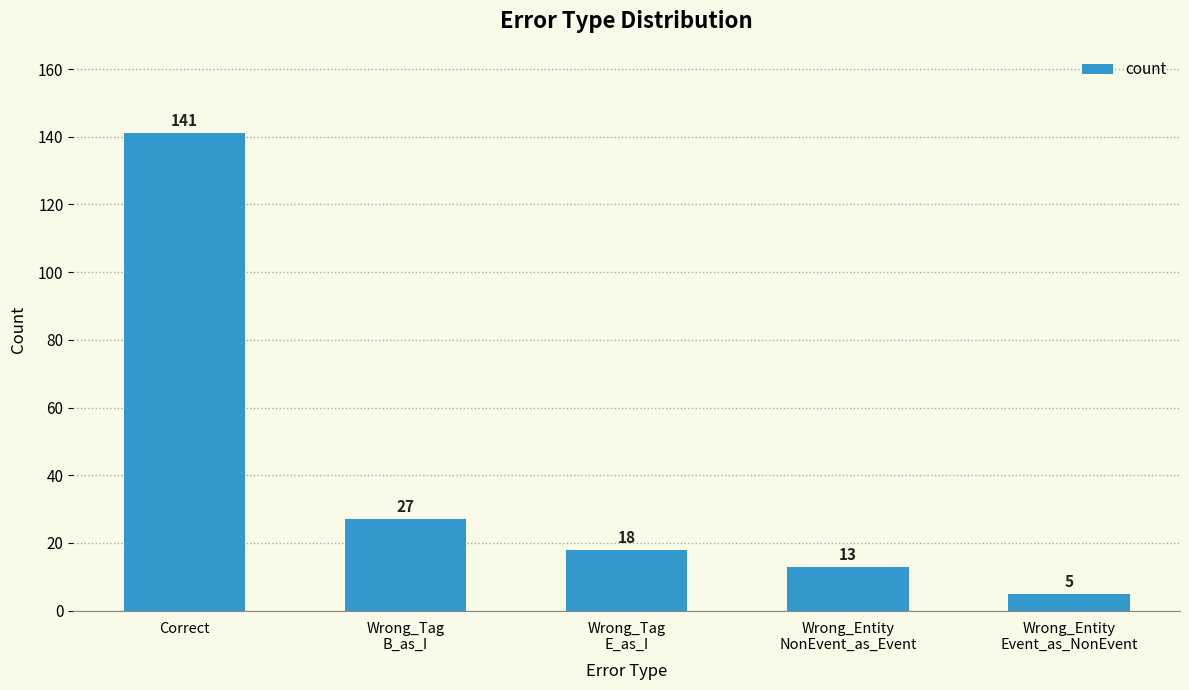

Are the bars grouped side by side (vs. stacked)?

No